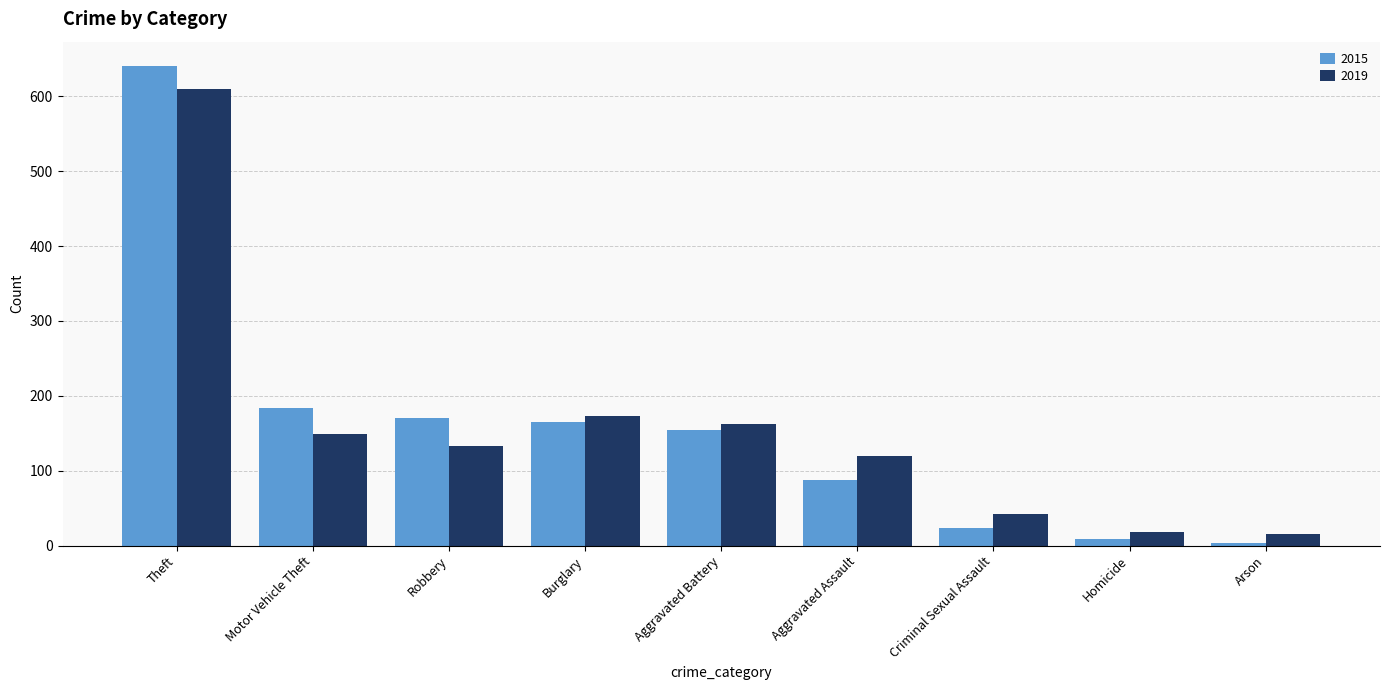

Rank the series at Homicide from highest to lowest value.

2019, 2015